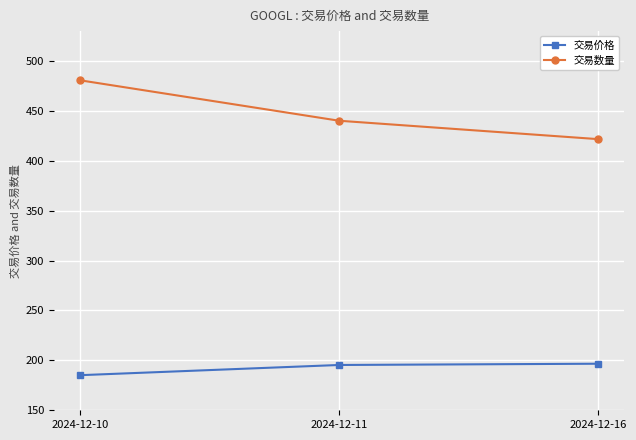

At which category is the sum across all series the highest?

2024-12-10